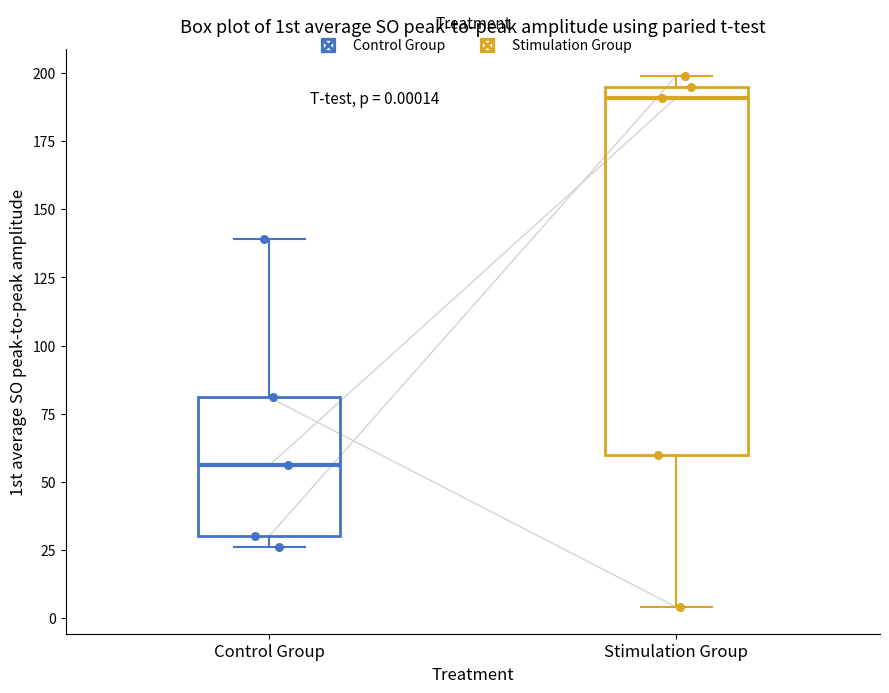

Comparing the boxes themselves (not the whiskers), which one is the tallest?

Stimulation Group